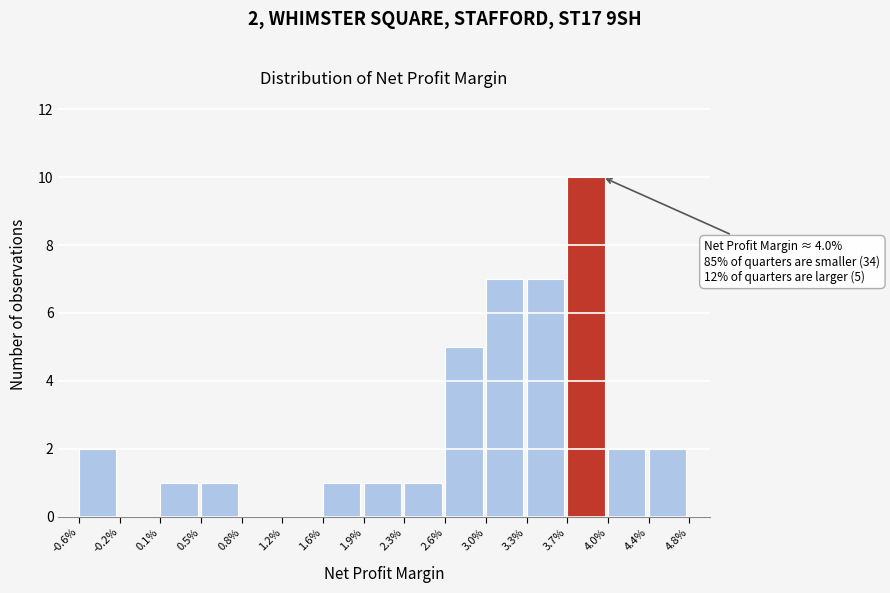

Reading left to right, what are all the values shown in this chart?

-0.6%=2	-0.2%=0	0.1%=1	0.5%=1	0.8%=0	1.2%=0	1.6%=1	1.9%=1	2.3%=1	2.6%=5	3.0%=7	3.3%=7	3.7%=10	4.0%=2	4.4%=2